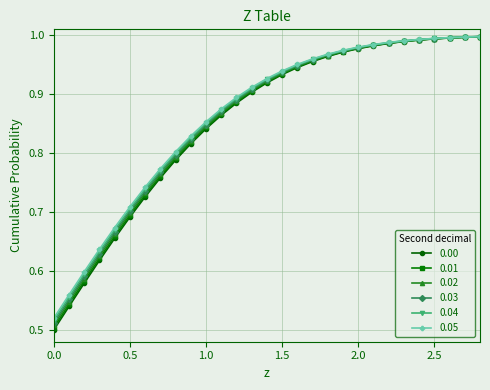

At how many categories does at least one series exceed 0?

29